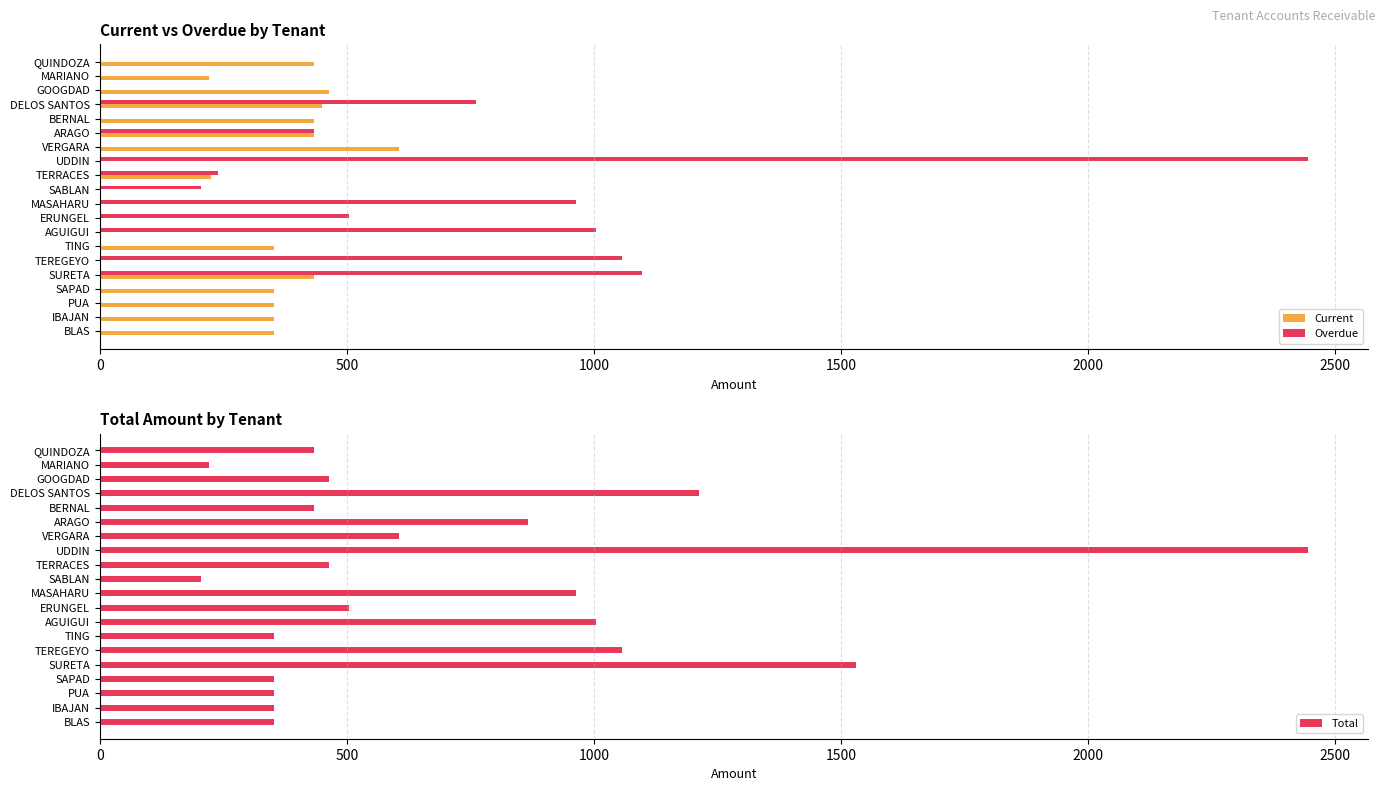

Where is Overdue nearest to the value 1222?

SURETA